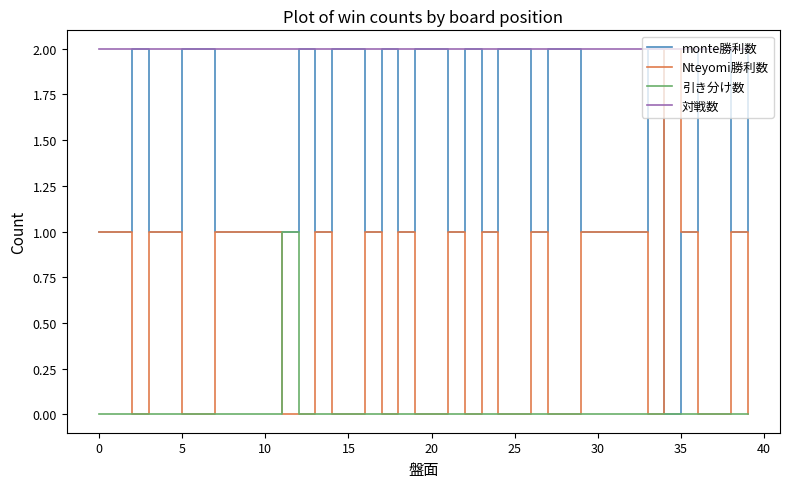

Reading right to left, transcribe all the data shown in this chart.

monte勝利数: 2	1	2	2	1	0	2	1	1	1	1	2	2	1	2	2	1	2	1	2	2	1	2	1	2	2	1	2	1	1	1	1	1	2	2	1	1	2	1	1
Nteyomi勝利数: 0	1	0	0	1	2	0	1	1	1	1	0	0	1	0	0	1	0	1	0	0	1	0	1	0	0	1	0	0	1	1	1	1	0	0	1	1	0	1	1
引き分け数: 0	0	0	0	0	0	0	0	0	0	0	0	0	0	0	0	0	0	0	0	0	0	0	0	0	0	0	0	1	0	0	0	0	0	0	0	0	0	0	0
対戦数: 2	2	2	2	2	2	2	2	2	2	2	2	2	2	2	2	2	2	2	2	2	2	2	2	2	2	2	2	2	2	2	2	2	2	2	2	2	2	2	2